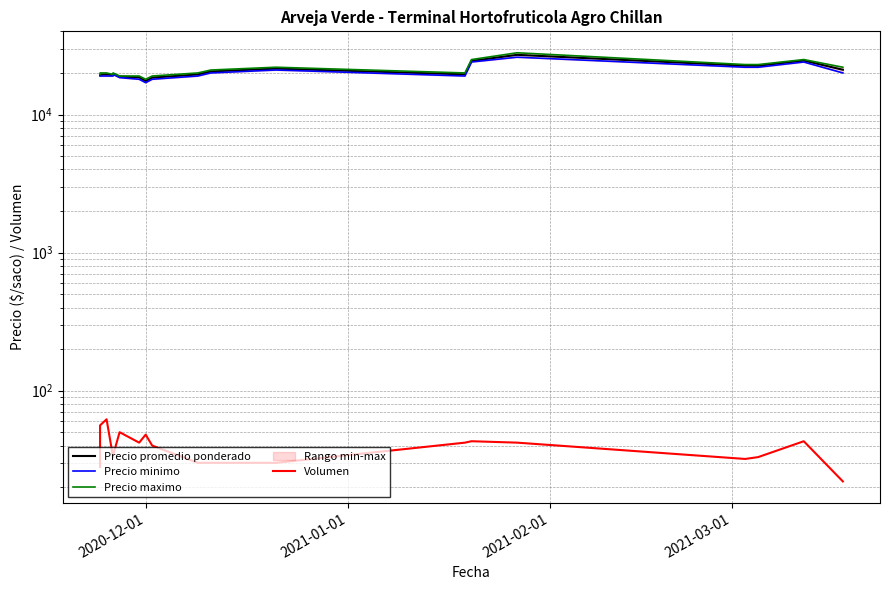

What is the average value of the Precio maximo series?

21211